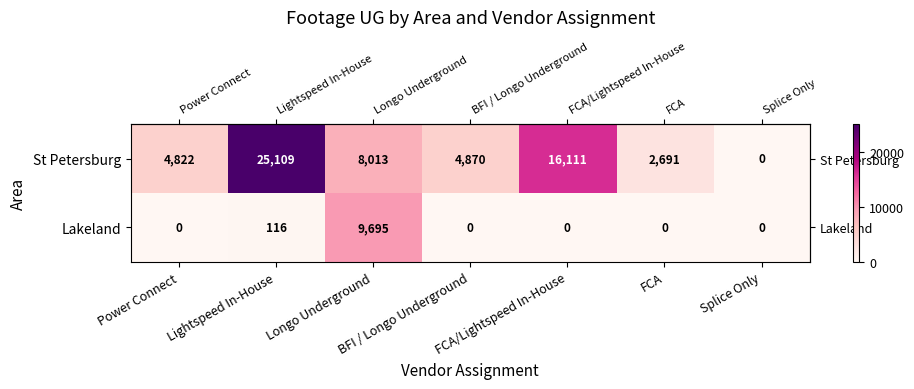

Which series changed the most between Power Connect and Longo Underground?

Lakeland